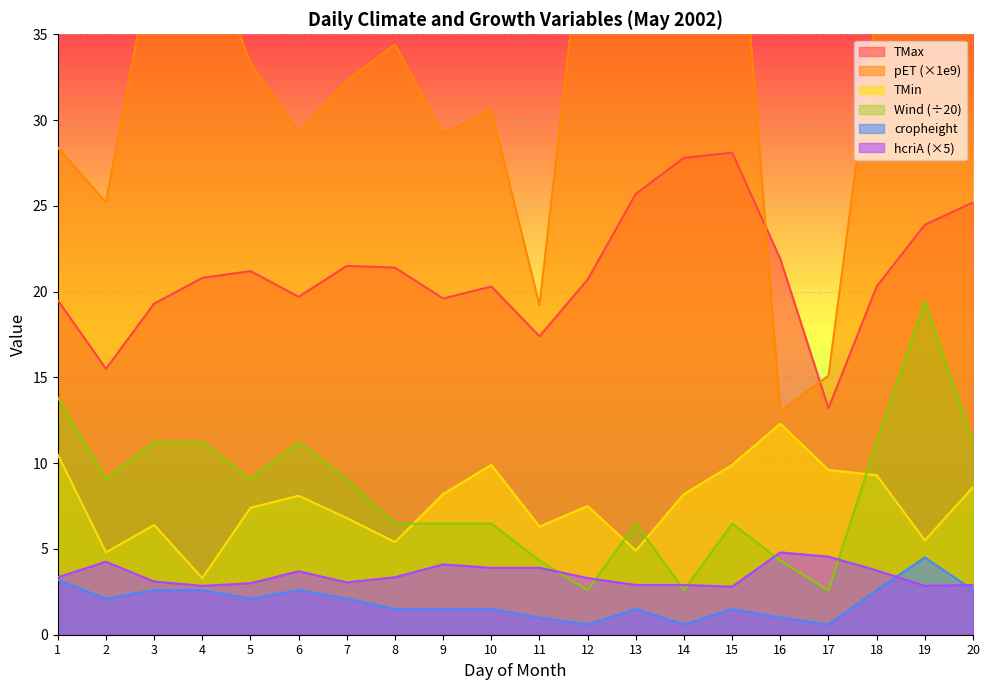

Reading right to left, list all the values displayed in this chart.

TMax: 20=25.2	19=23.9	18=20.3	17=13.2	16=21.9	15=28.1	14=27.8	13=25.7	12=20.7	11=17.4	10=20.3	9=19.6	8=21.4	7=21.5	6=19.7	5=21.2	4=20.8	3=19.3	2=15.5	1=19.5
pET: 20=0.0	19=0.0	18=0.0	17=0.0	16=0.0	15=0.0	14=0.0	13=0.0	12=0.0	11=0.0	10=0.0	9=0.0	8=0.0	7=0.0	6=0.0	5=0.0	4=0.0	3=0.0	2=0.0	1=0.0
LAI: 20=0.0	19=0.0	18=0.0	17=0.0	16=0.0	15=0.0	14=0.0	13=0.0	12=0.0	11=0.0	10=0.0	9=0.0	8=0.0	7=0.0	6=0.0	5=0.0	4=0.0	3=0.0	2=0.0	1=0.0
potenET: 20=0.0	19=0.0	18=0.0	17=0.0	16=0.0	15=0.0	14=0.0	13=0.0	12=0.0	11=0.0	10=0.0	9=0.0	8=0.0	7=0.0	6=0.0	5=0.0	4=0.0	3=0.0	2=0.0	1=0.0
Rootdepth: 20=0.0	19=0.0	18=0.0	17=0.0	16=0.0	15=0.0	14=0.0	13=0.0	12=0.0	11=0.0	10=0.0	9=0.0	8=0.0	7=0.0	6=0.0	5=0.0	4=0.0	3=0.0	2=0.0	1=0.0
rootlength: 20=0.0	19=0.0	18=0.0	17=0.0	16=0.0	15=0.0	14=0.0	13=0.0	12=0.0	11=0.0	10=0.0	9=0.0	8=0.0	7=0.0	6=0.0	5=0.0	4=0.0	3=0.0	2=0.0	1=0.0